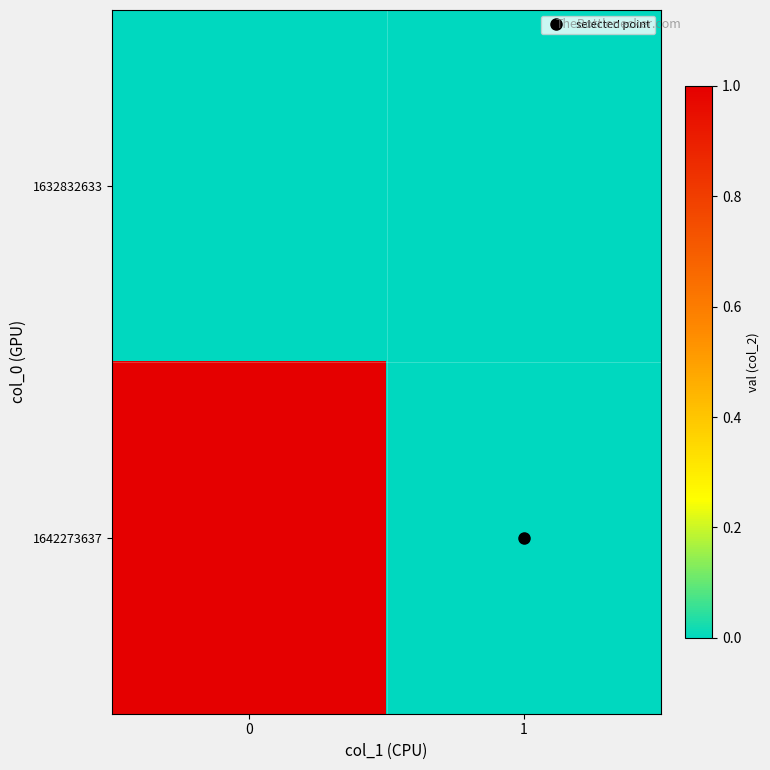

Which series changed the most between 0 and 1?

1642273637